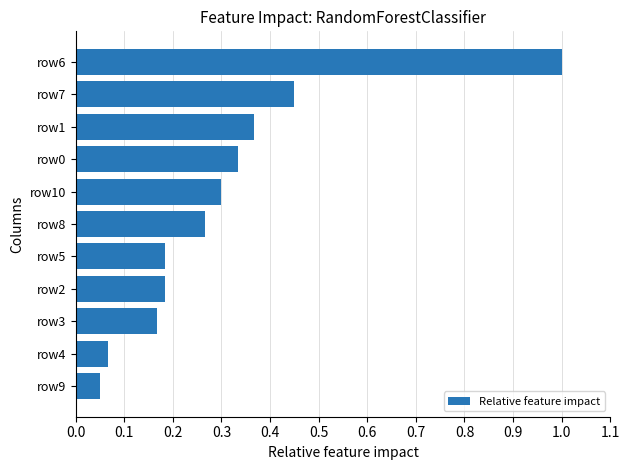

Is it true that the value at row6 is 1.0?

True